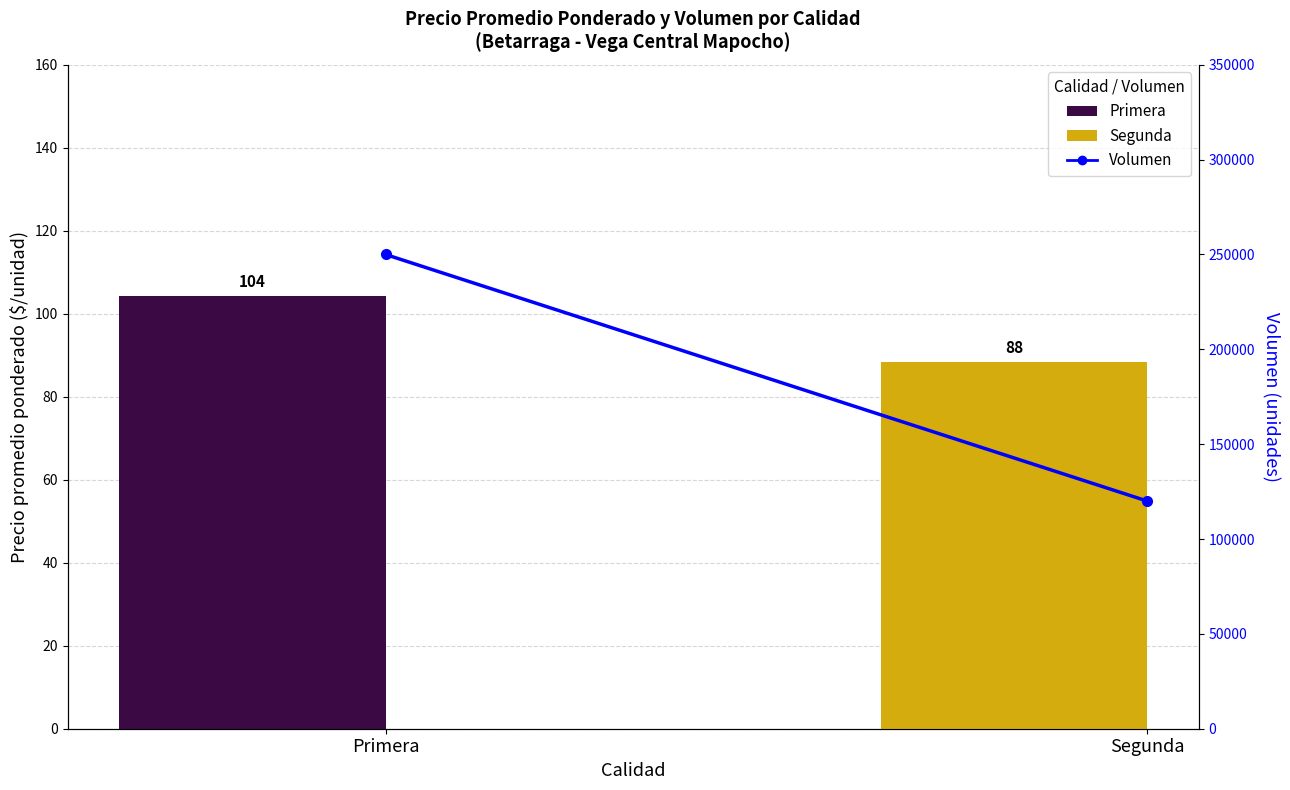

Which category has the lowest value across all series?

Segunda